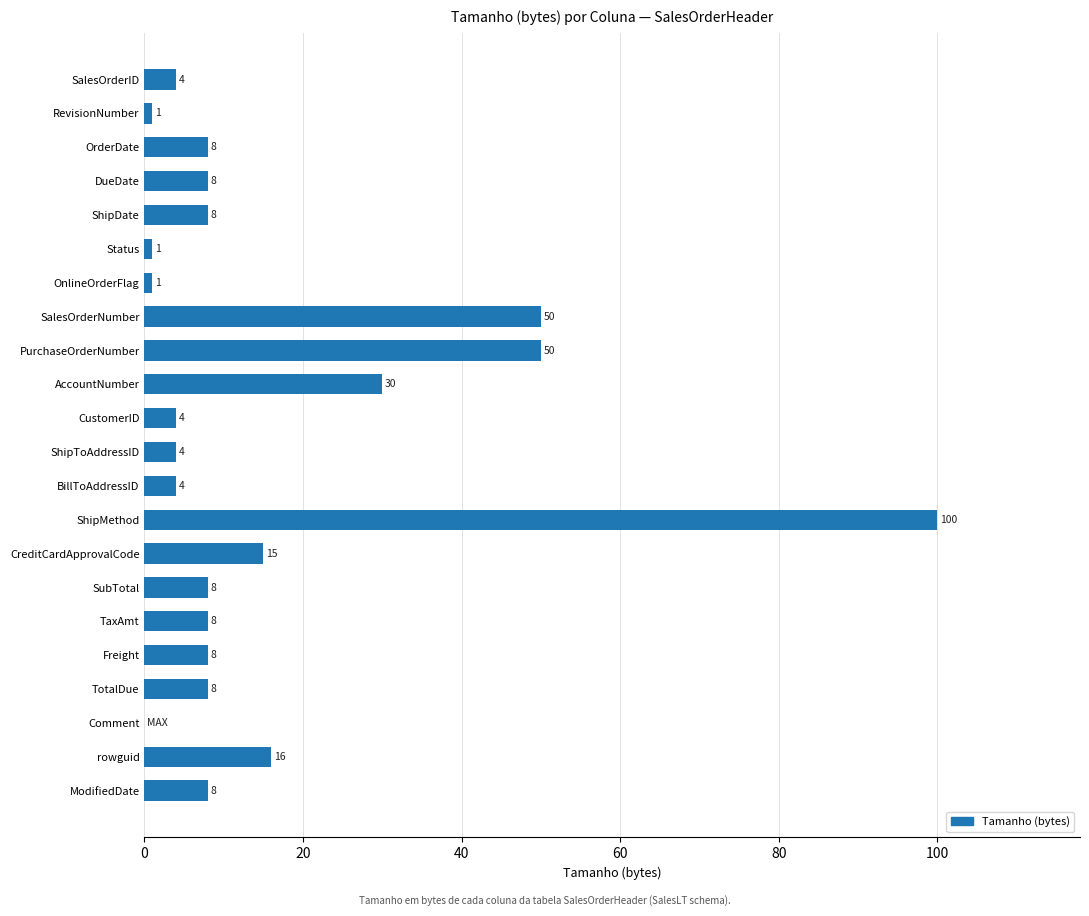

The value at RevisionNumber is 1. True or false?

True